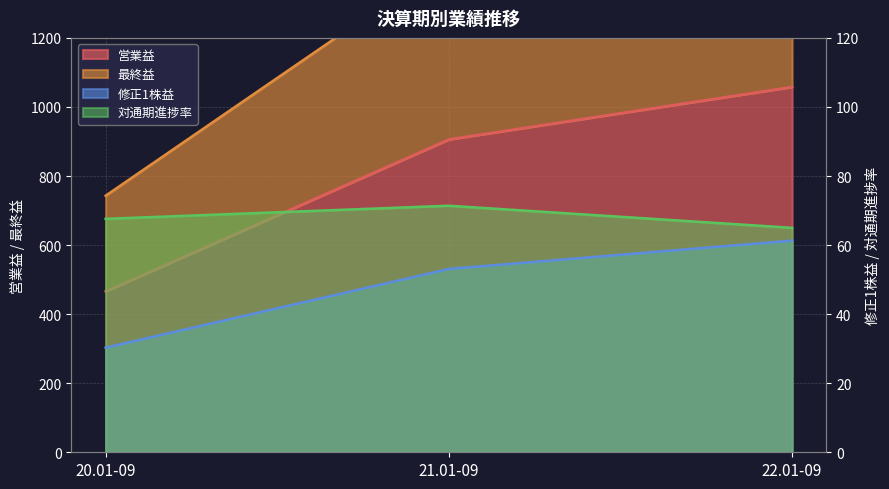

Where does the 最終益 series first go above 1425?

22.01-09